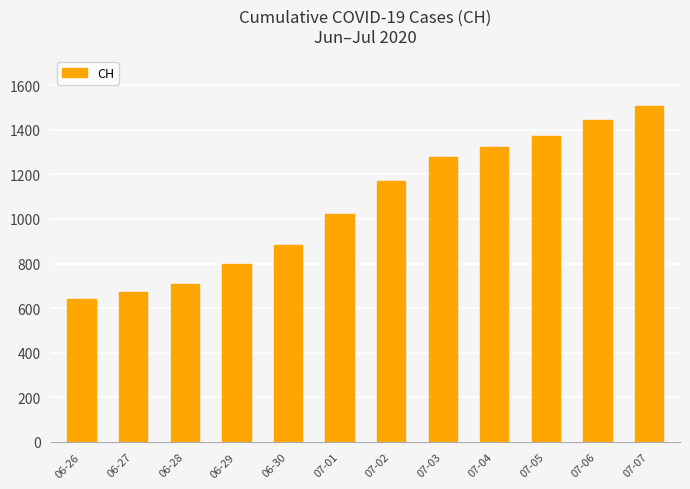

How many series are shown in this chart?

1